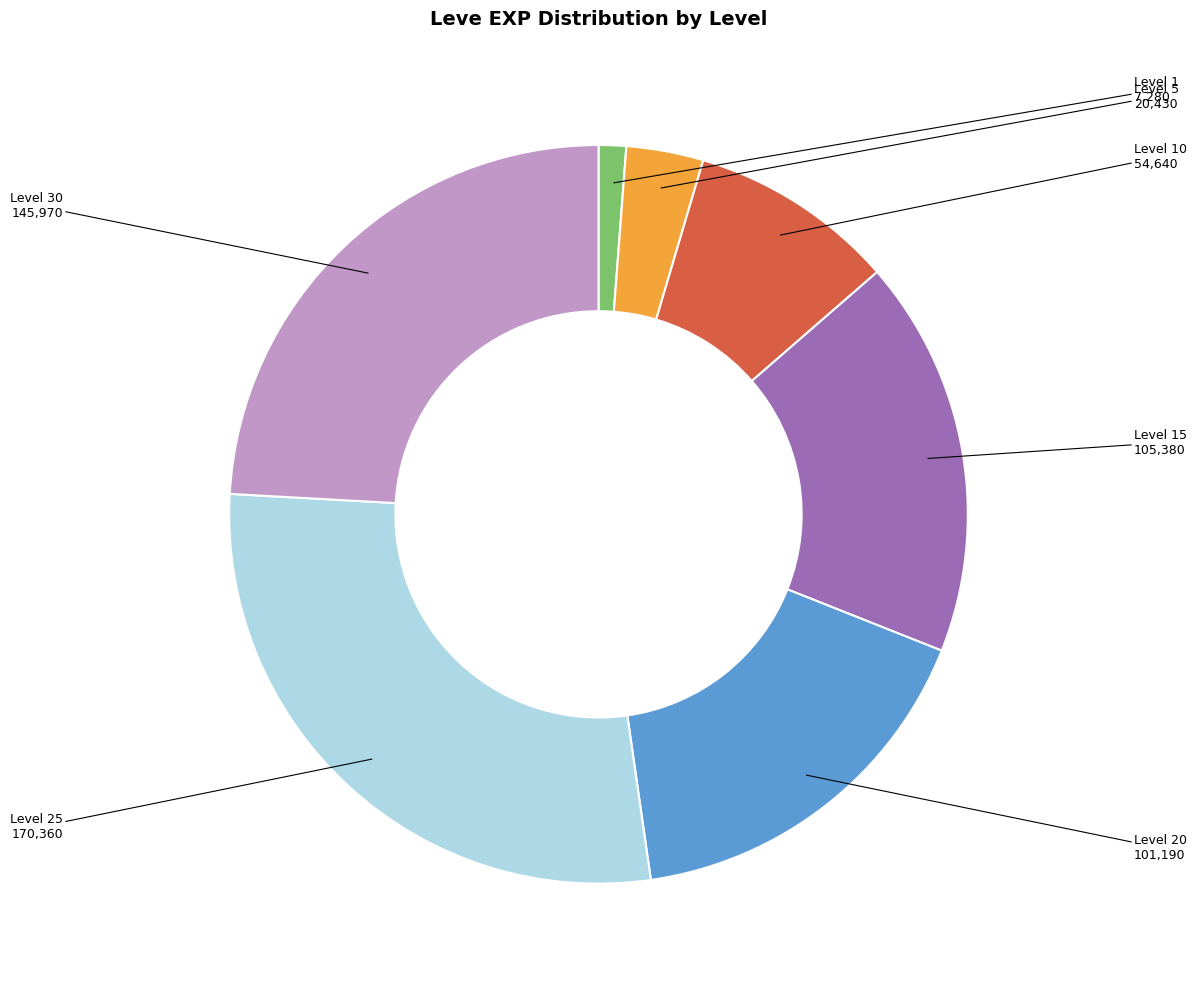

Is there a majority slice in this chart?

No